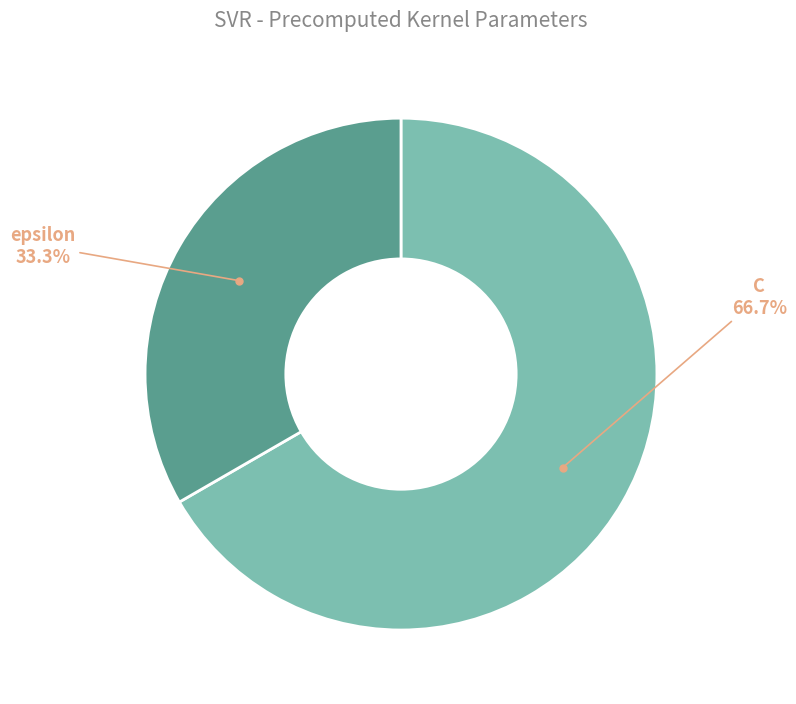

Is there any slice that represents more than half of the pie?

Yes